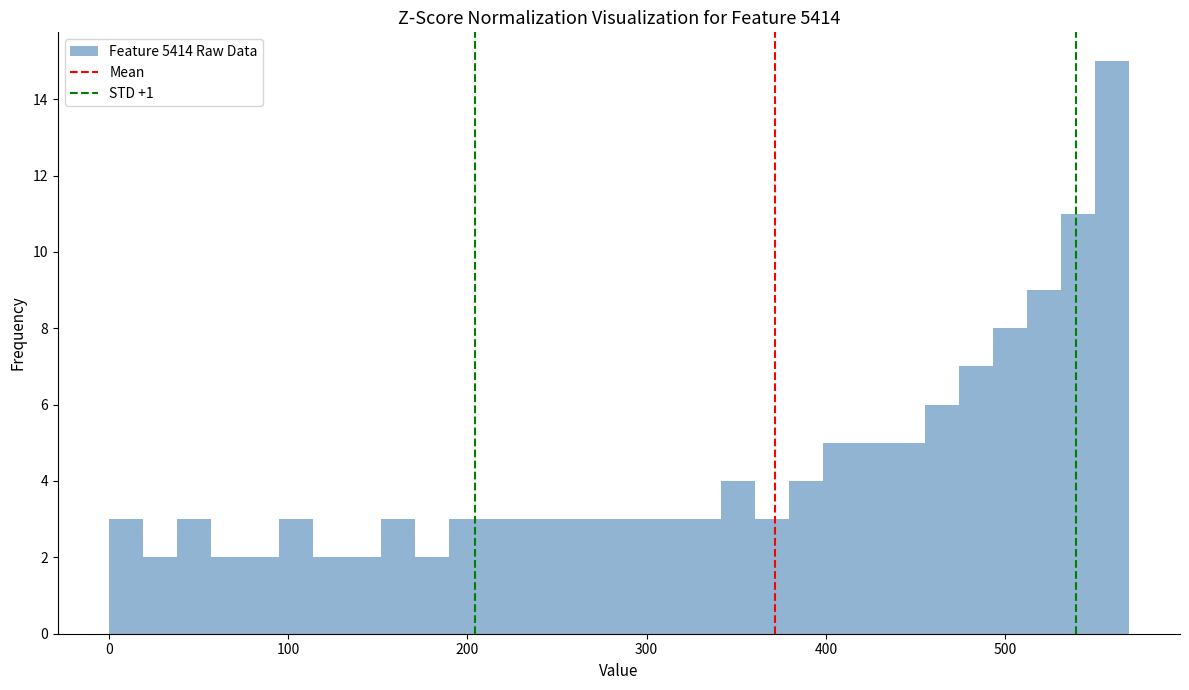

Around what value on the x-axis is the tallest bar? Give the approximate position of its centre, as read against the axis.

560